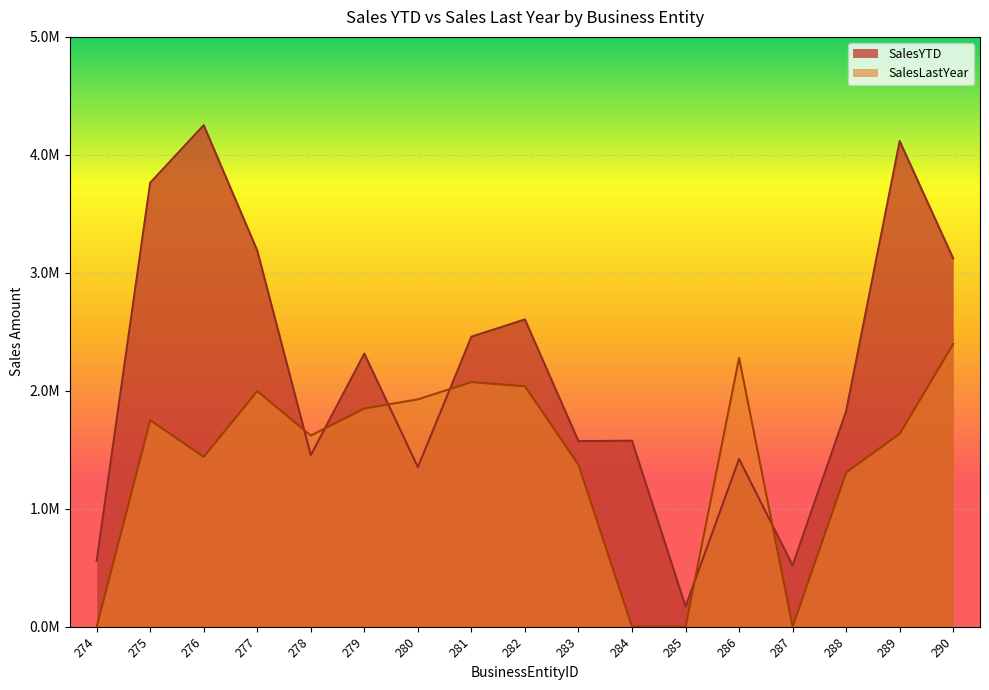

Between 276 and 289, which is larger?

276